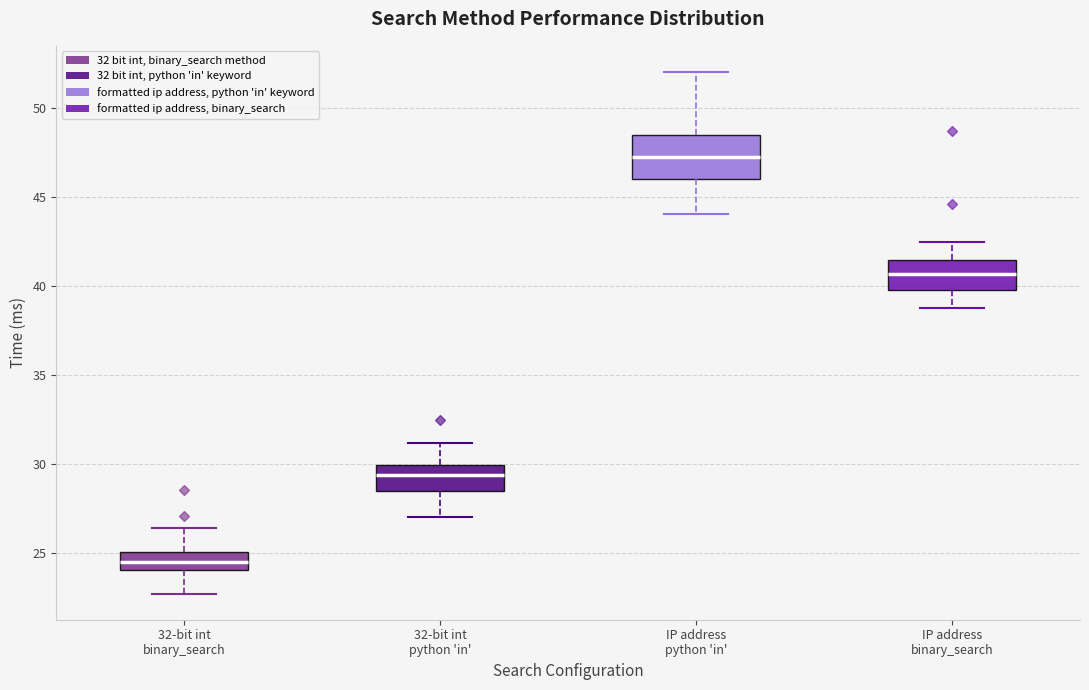

Which box is the tallest, from its lower edge to its upper edge?

IP address python 'in'